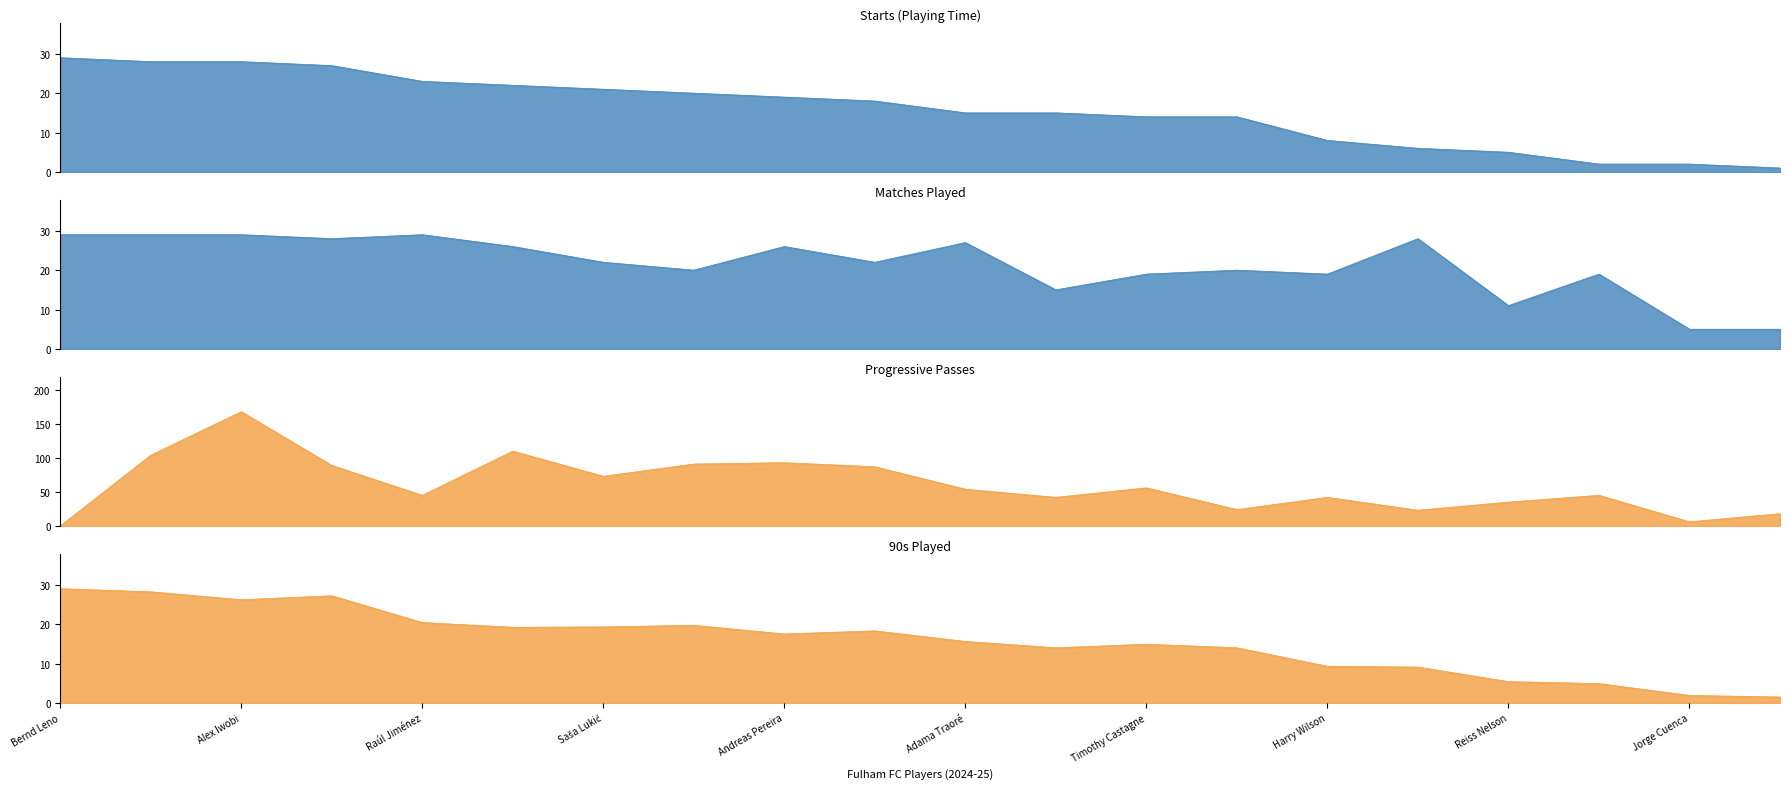

What is the label of the 8th point from the left?

Joachim Andersen